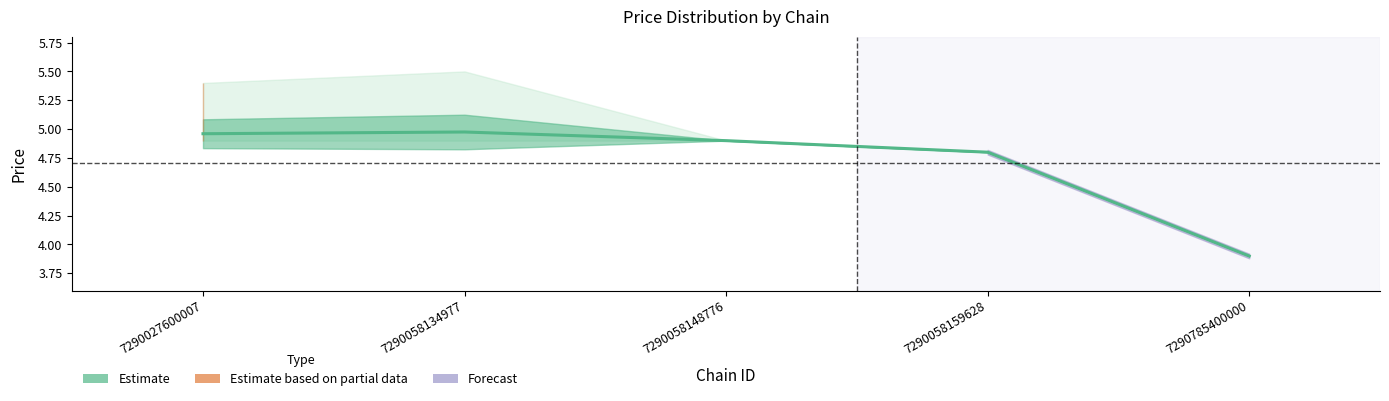

Is it true that the value at 7290058134977 is 5.0?

True